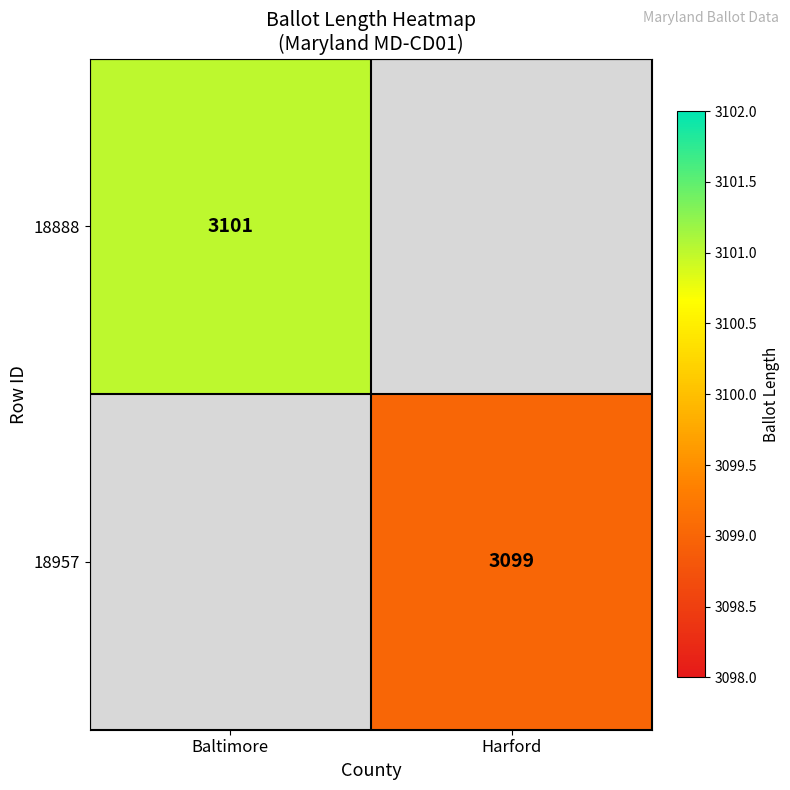

True or false: 18957 has a value of 2135 at Harford.

False